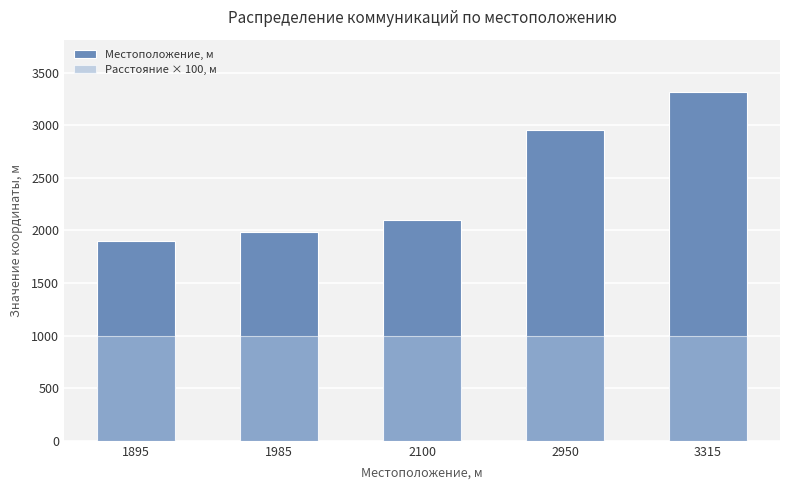

Which series has the largest total across all categories?

Местоположение, м